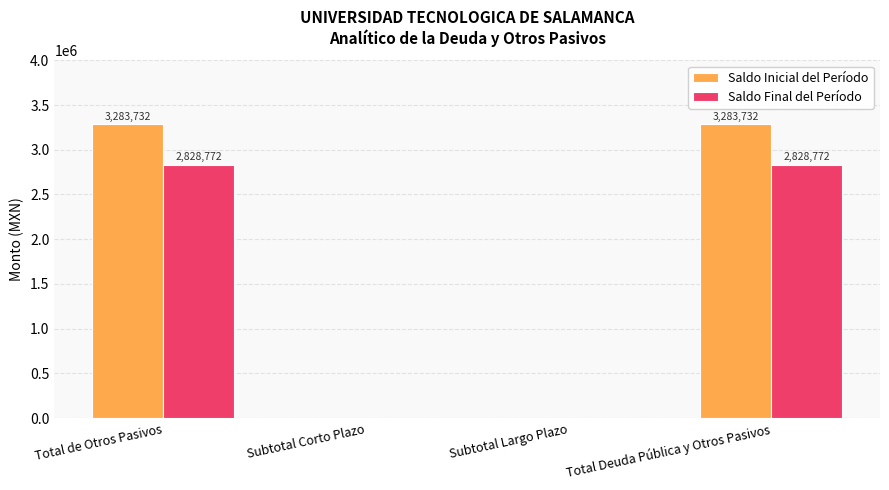

At which label does Saldo Inicial del Período first exceed 3283731?

Total de Otros Pasivos